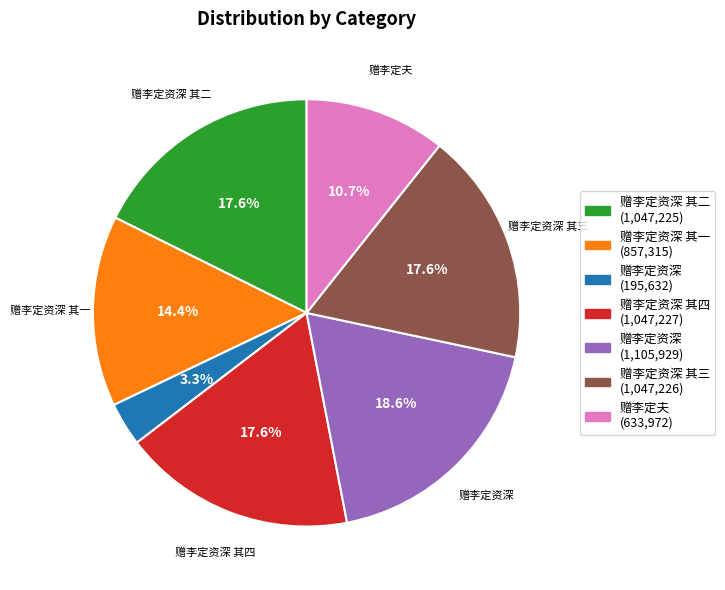

To the nearest percent, what is the average slice percentage?

14%